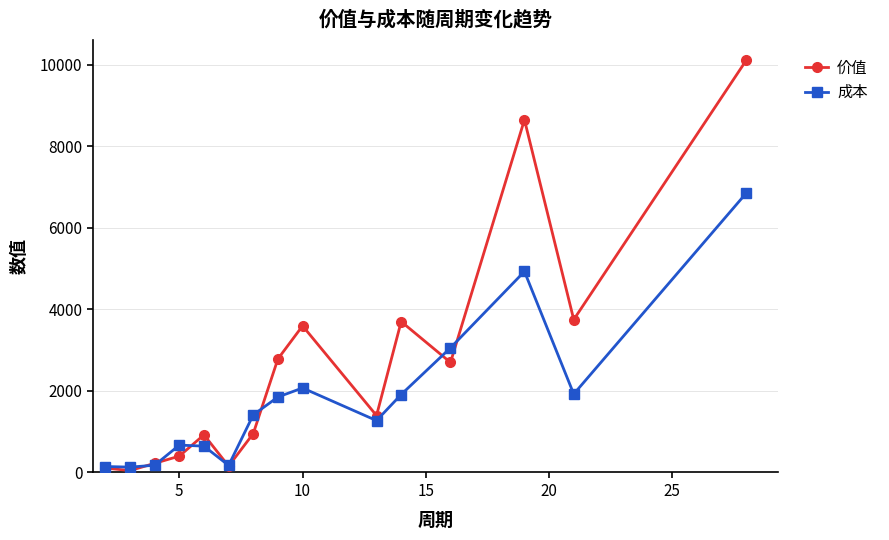

Which series ends up on top after the final intersection of 成本 and 价值?

价值